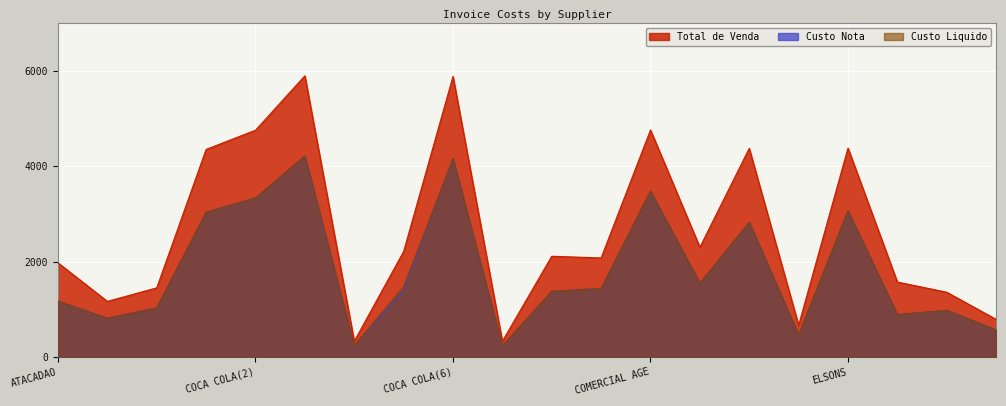

At how many categories does at least one series exceed 2693?

7